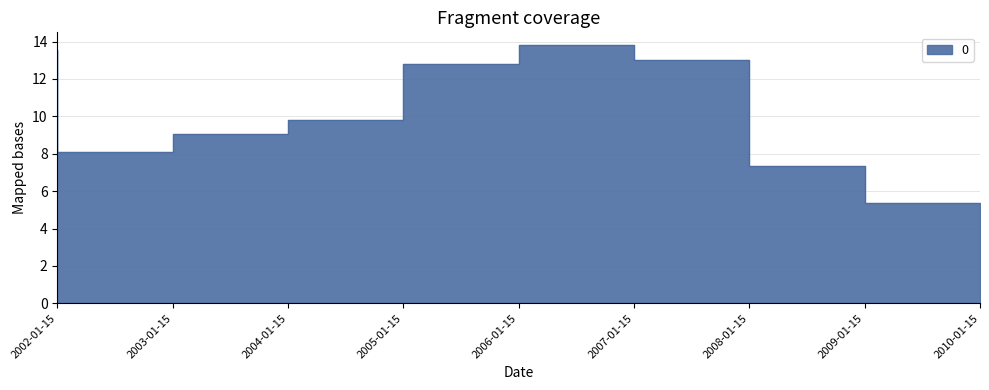

Approximately how many times larger is the value at 2009-01-15 compared to 2005-01-15?

0.7